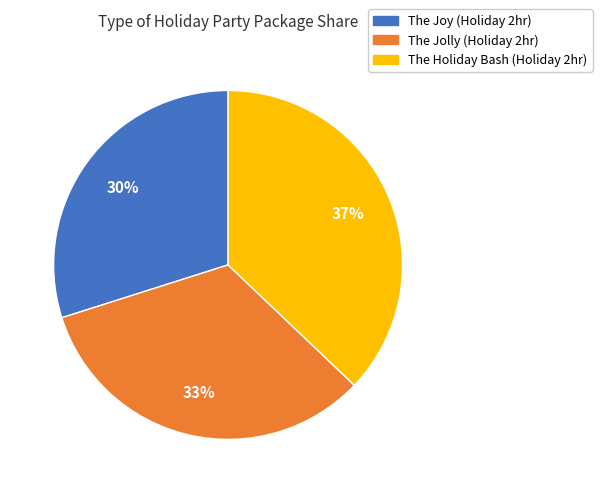

What percentage is the The Jolly (Holiday 2hr) slice, to the nearest percent?

33%